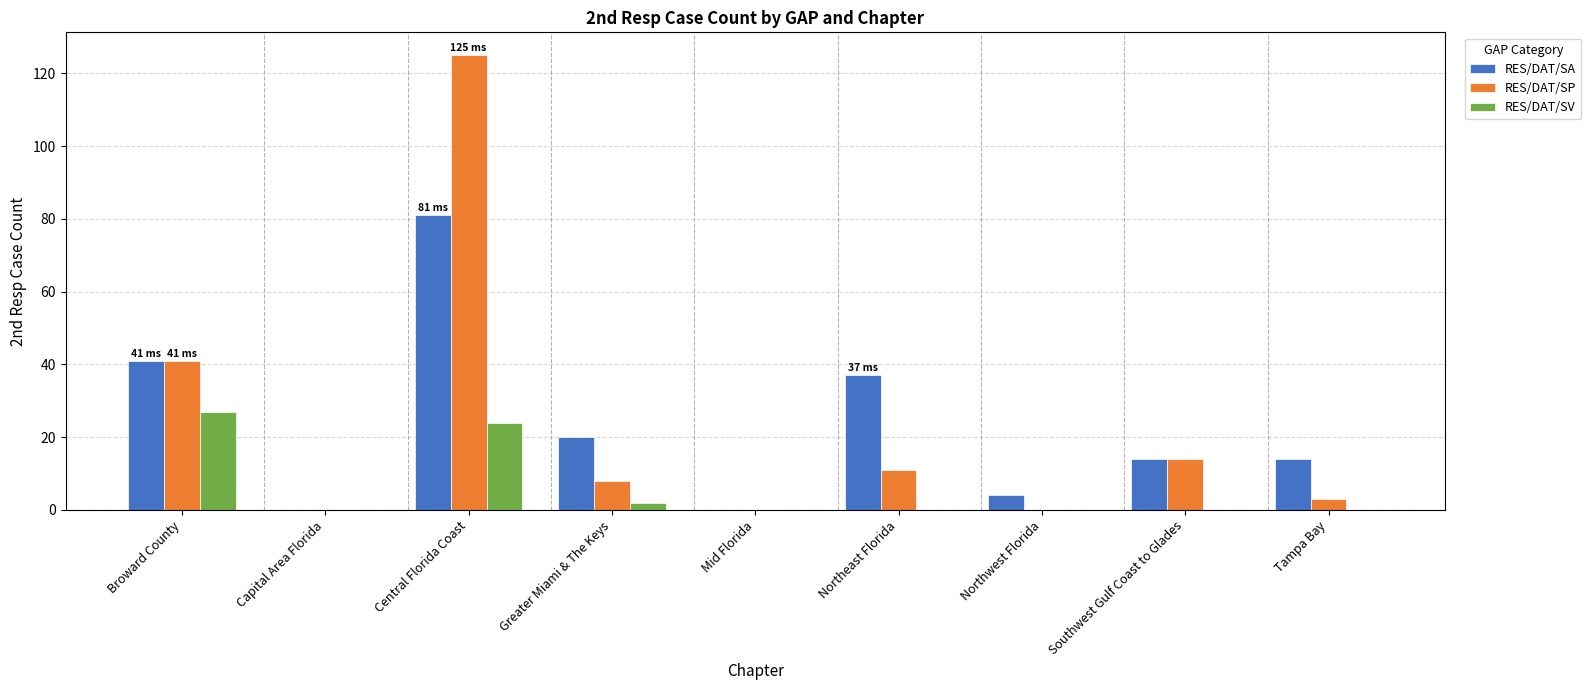

Reading left to right, list all the values displayed in this chart.

RES/DAT/SA: Broward County=41	Capital Area Florida=0	Central Florida Coast=81	Greater Miami & The Keys=20	Mid Florida=0	Northeast Florida=37	Northwest Florida=4	Southwest Gulf Coast to Glades=14	Tampa Bay=14
RES/DAT/SP: Broward County=41	Capital Area Florida=0	Central Florida Coast=125	Greater Miami & The Keys=8	Mid Florida=0	Northeast Florida=11	Northwest Florida=0	Southwest Gulf Coast to Glades=14	Tampa Bay=3
RES/DAT/SV: Broward County=27	Capital Area Florida=0	Central Florida Coast=24	Greater Miami & The Keys=2	Mid Florida=0	Northeast Florida=0	Northwest Florida=0	Southwest Gulf Coast to Glades=0	Tampa Bay=0